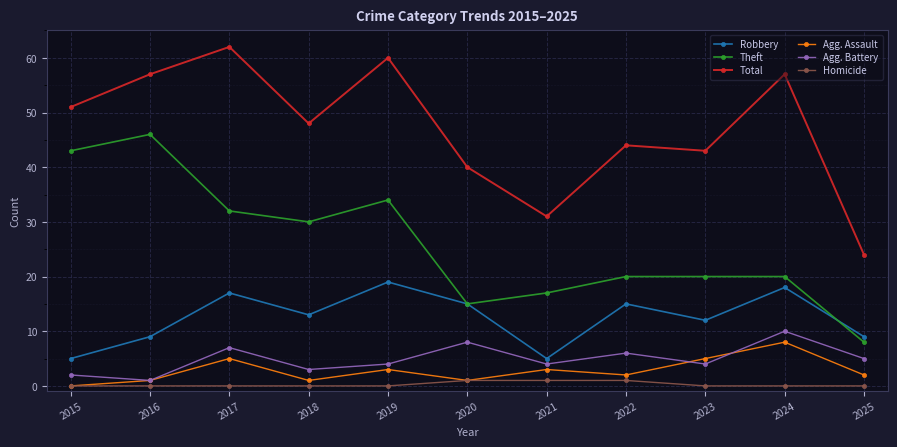

The Robbery series shows 9 at 2021. True or false?

False